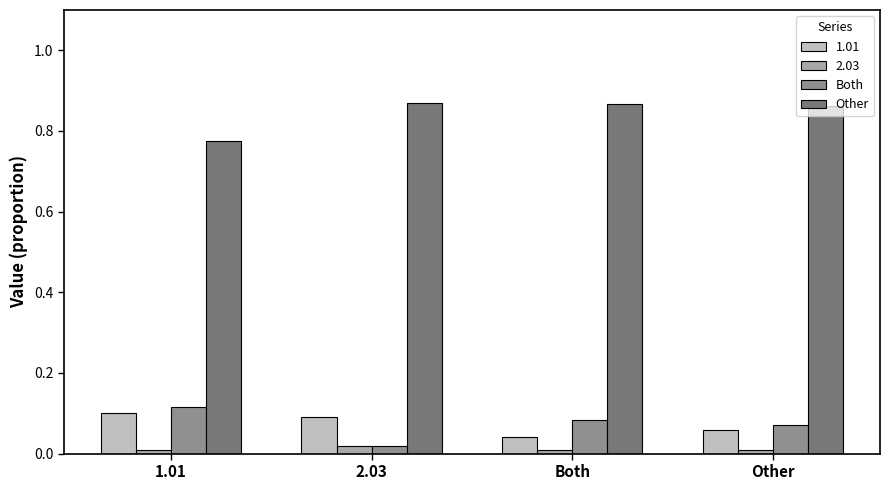

The value of Other at 1.01 is 1.1. True or false?

False